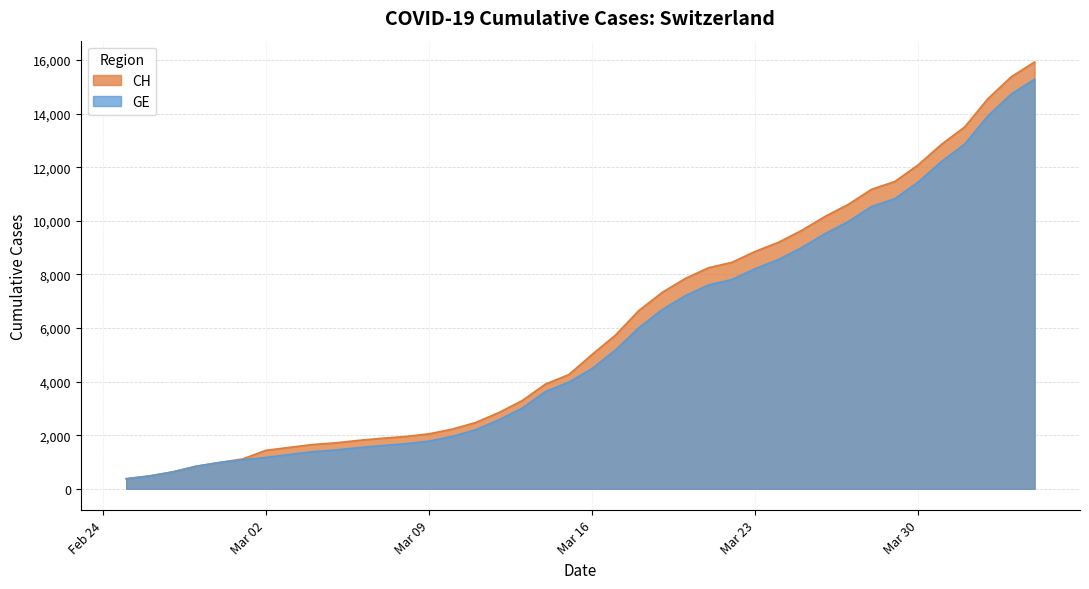

What is the label of the 3rd point from the right?

2020-04-02